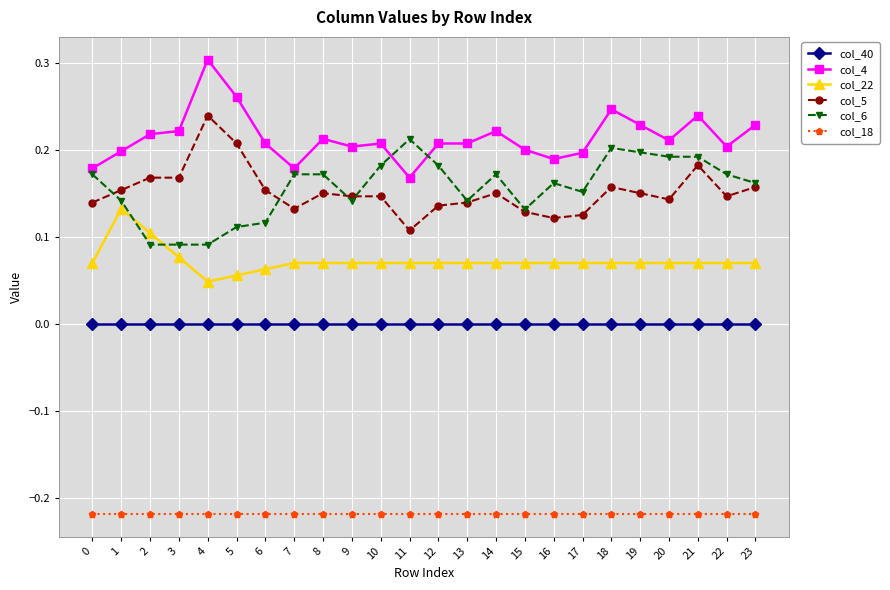

True or false: col_40 and col_22 cross at least once.

False